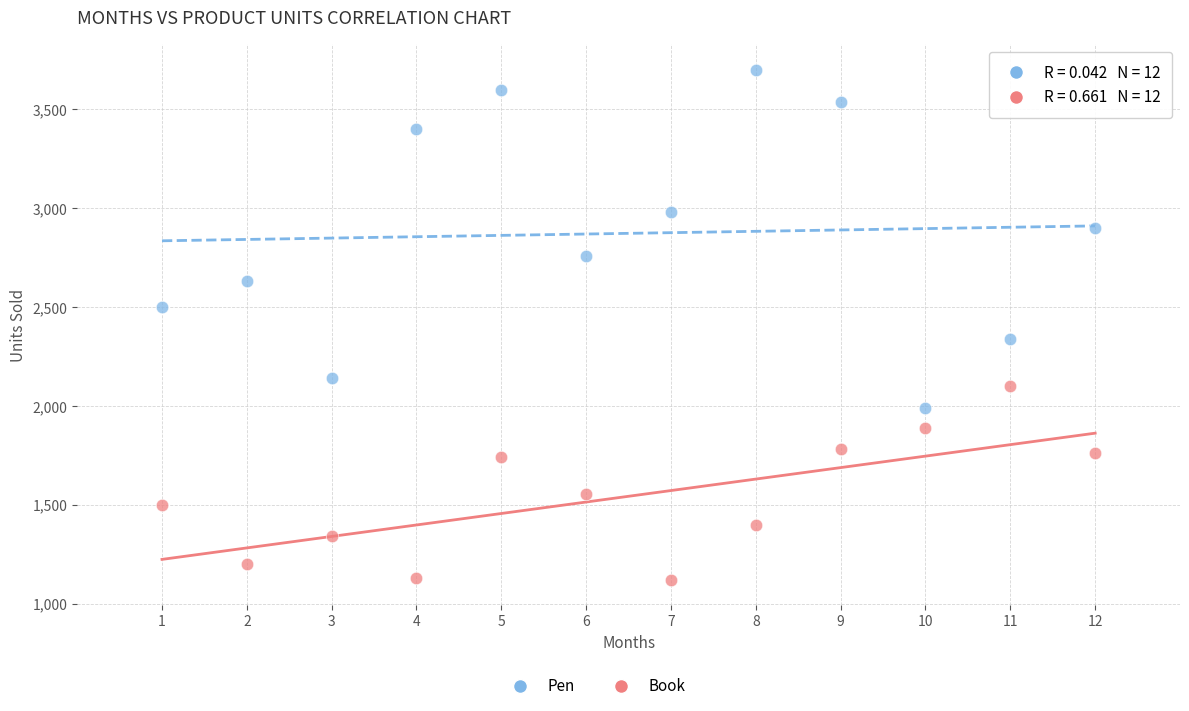

Which series reaches the minimum Y coordinate?

Book